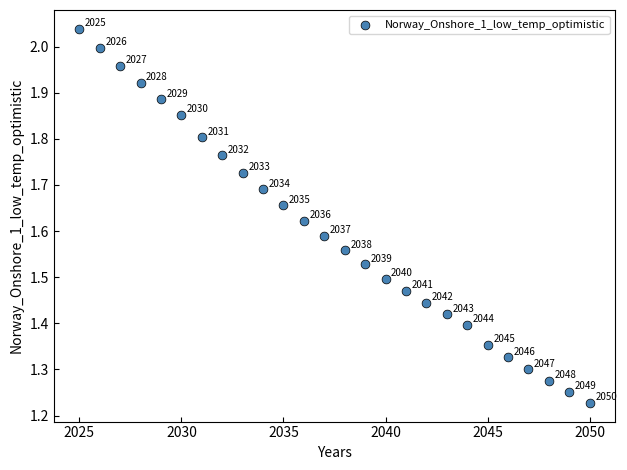

What is the range of X values (max minus min)?

25.0